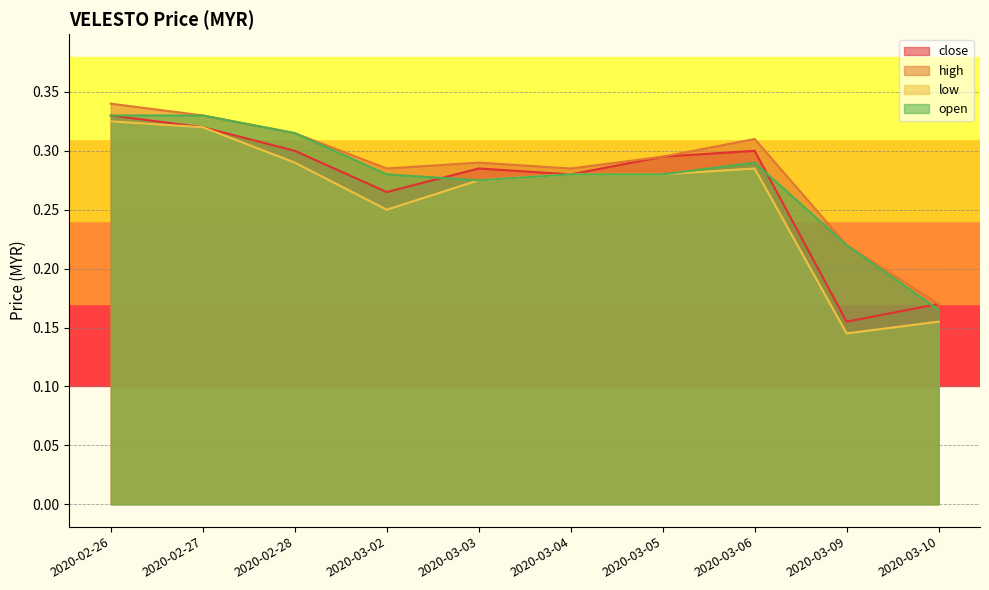

How many lines are shown in the chart?

4